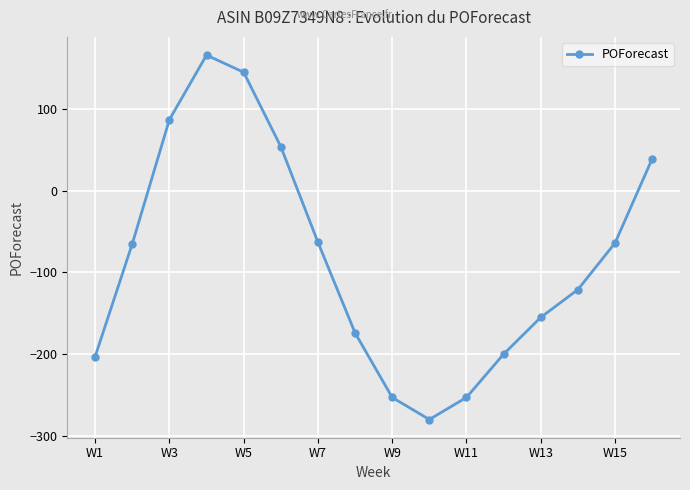

True or false: there are more than 0 points higher than both neighbors.

True